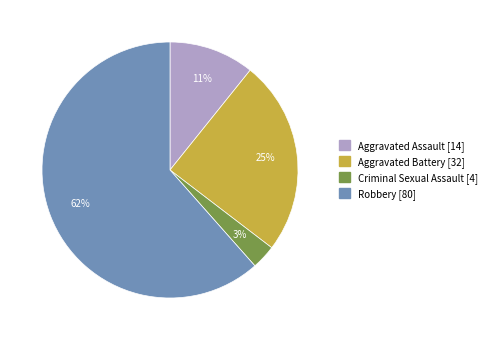

To the nearest percent, what is the average slice percentage?

25%